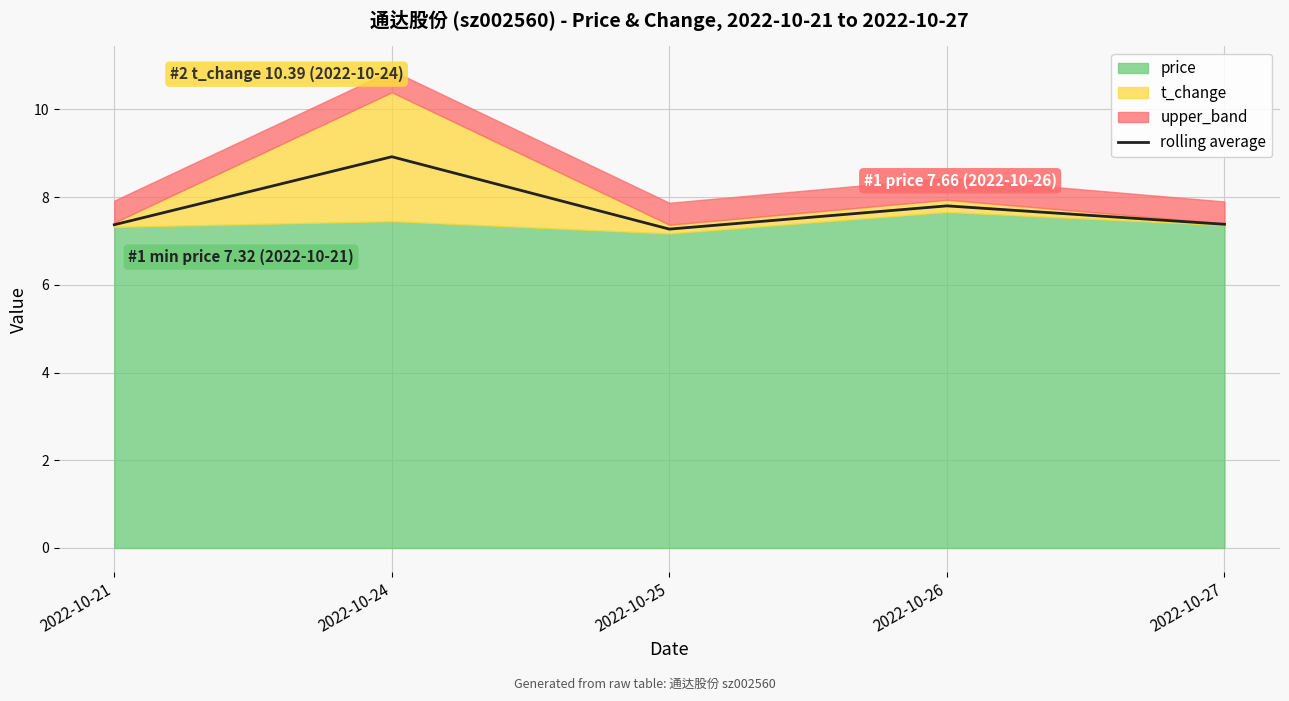

Is it true that the value at 2022-10-25 is 7.3?

True